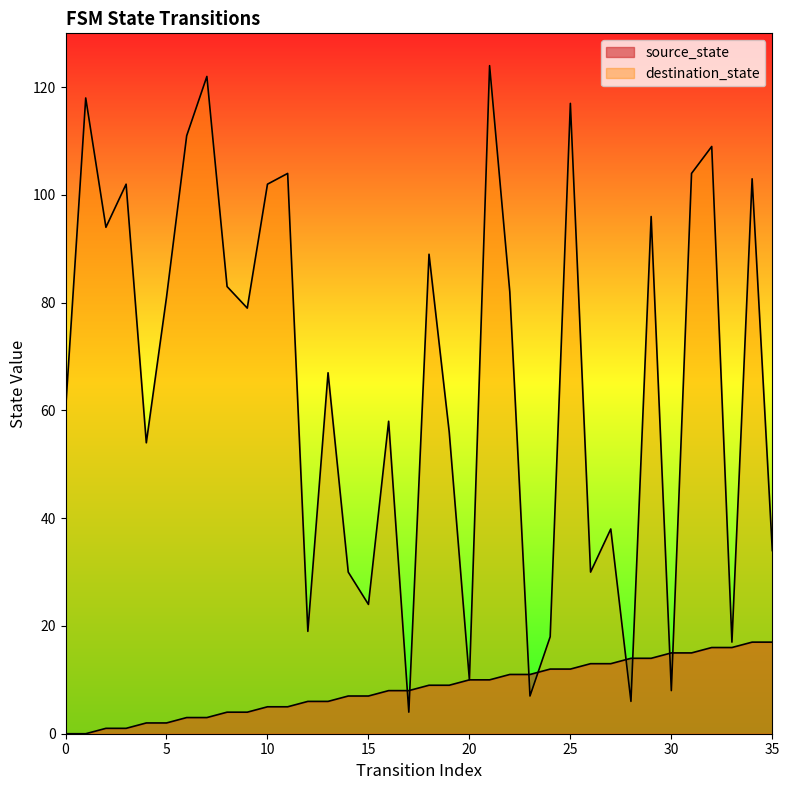

Reading right to left, transcribe all the data shown in this chart.

source_state: 35=17	34=17	33=16	32=16	31=15	30=15	29=14	28=14	27=13	26=13	25=12	24=12	23=11	22=11	21=10	20=10	19=9	18=9	17=8	16=8	15=7	14=7	13=6	12=6	11=5	10=5	9=4	8=4	7=3	6=3	5=2	4=2	3=1	2=1	1=0	0=0
destination_state: 35=34	34=103	33=17	32=109	31=104	30=8	29=96	28=6	27=38	26=30	25=117	24=18	23=7	22=82	21=124	20=10	19=56	18=89	17=4	16=58	15=24	14=30	13=67	12=19	11=104	10=102	9=79	8=83	7=122	6=111	5=81	4=54	3=102	2=94	1=118	0=60